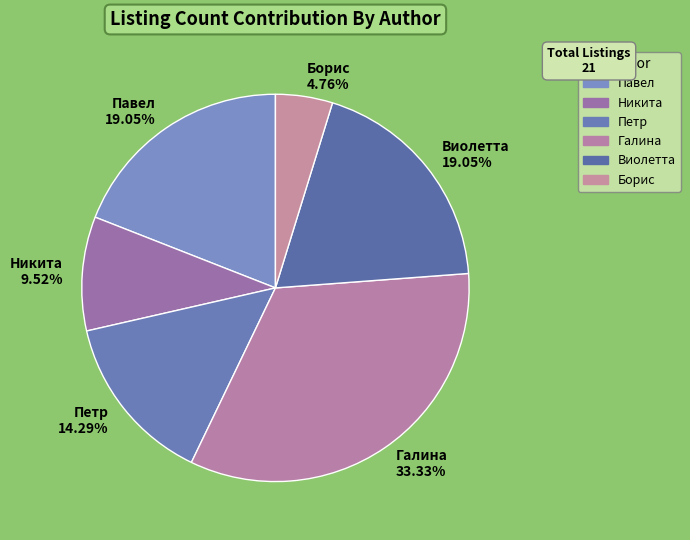

How many segments does this pie chart have?

6